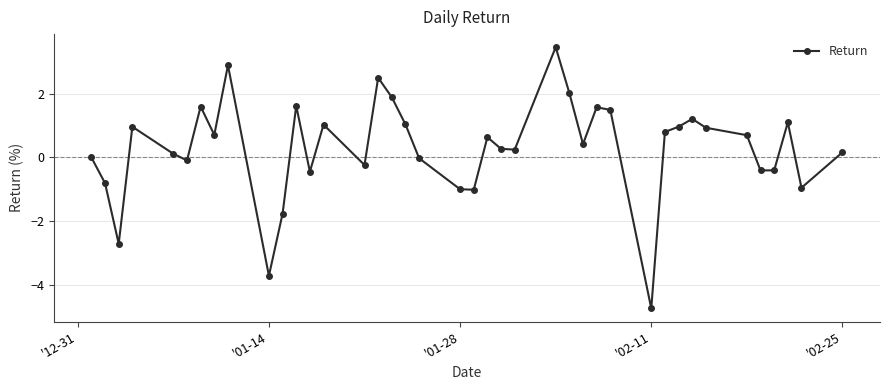

How many series are shown in this chart?

1